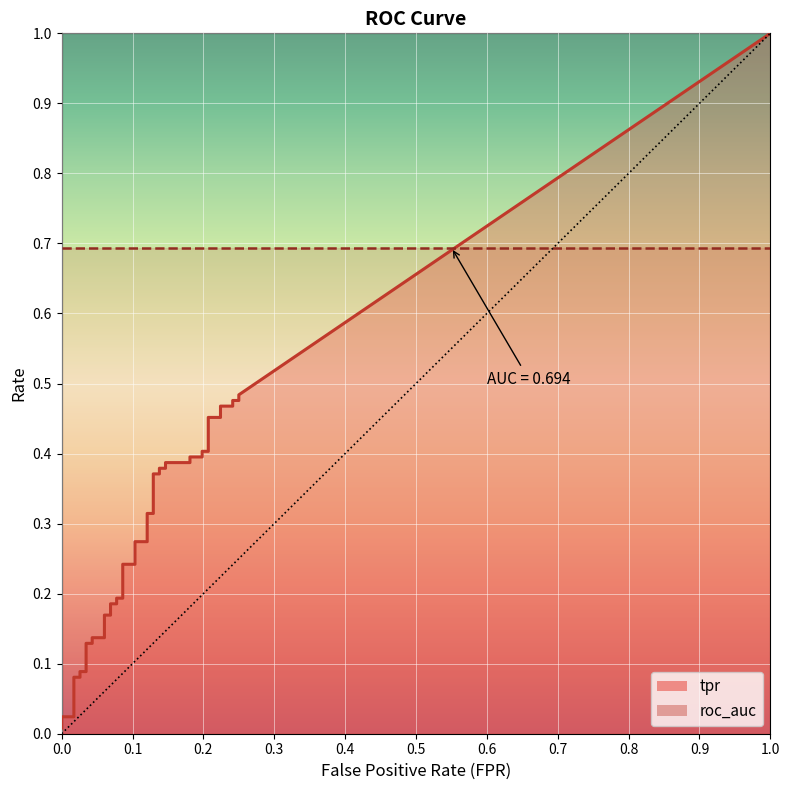

Reading right to left, what are all the values shown in this chart?

tpr: 39=0.5	38=0.5	37=0.5	36=0.5	35=0.5	34=0.5	33=0.5	32=0.4	31=0.4	30=0.4	29=0.4	28=0.4	27=0.4	26=0.4	25=0.4	24=0.4	23=0.4	22=0.3	21=0.3	20=0.3	19=0.3	18=0.2	17=0.2	16=0.2	15=0.2	14=0.2	13=0.2	12=0.2	11=0.2	10=0.1	9=0.1	8=0.1	7=0.1	6=0.1	5=0.1	4=0.1	3=0.1	2=0.0	1=0.0	0=0.0
roc_auc: 39=0.7	38=0.7	37=0.7	36=0.7	35=0.7	34=0.7	33=0.7	32=0.7	31=0.7	30=0.7	29=0.7	28=0.7	27=0.7	26=0.7	25=0.7	24=0.7	23=0.7	22=0.7	21=0.7	20=0.7	19=0.7	18=0.7	17=0.7	16=0.7	15=0.7	14=0.7	13=0.7	12=0.7	11=0.7	10=0.7	9=0.7	8=0.7	7=0.7	6=0.7	5=0.7	4=0.7	3=0.7	2=0.7	1=0.7	0=0.7